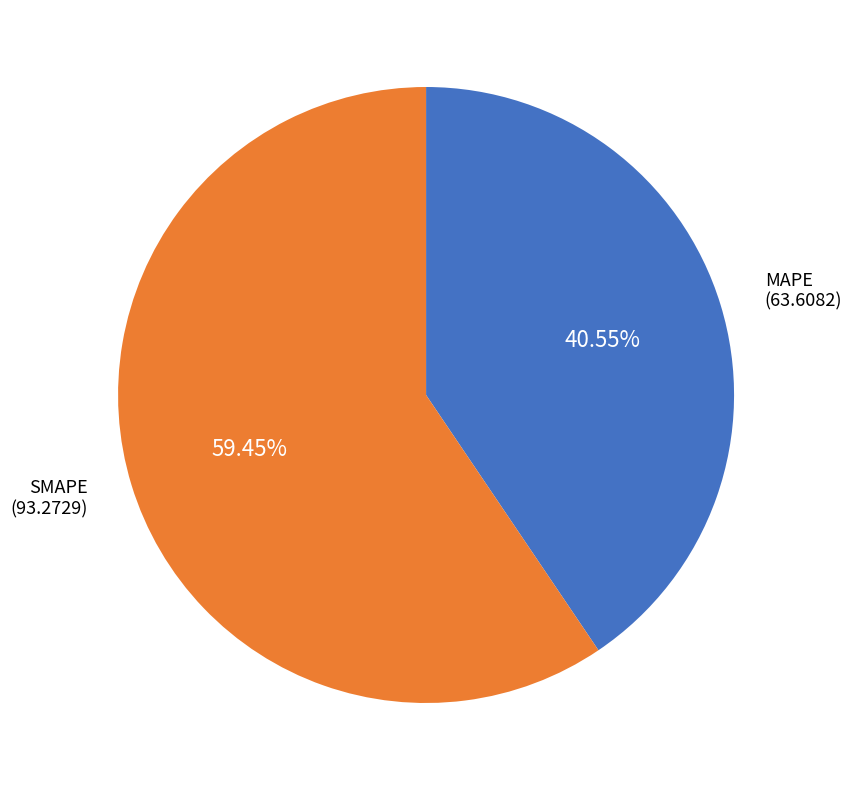

To the nearest percent, what percentage of the pie is MAPE?

41%